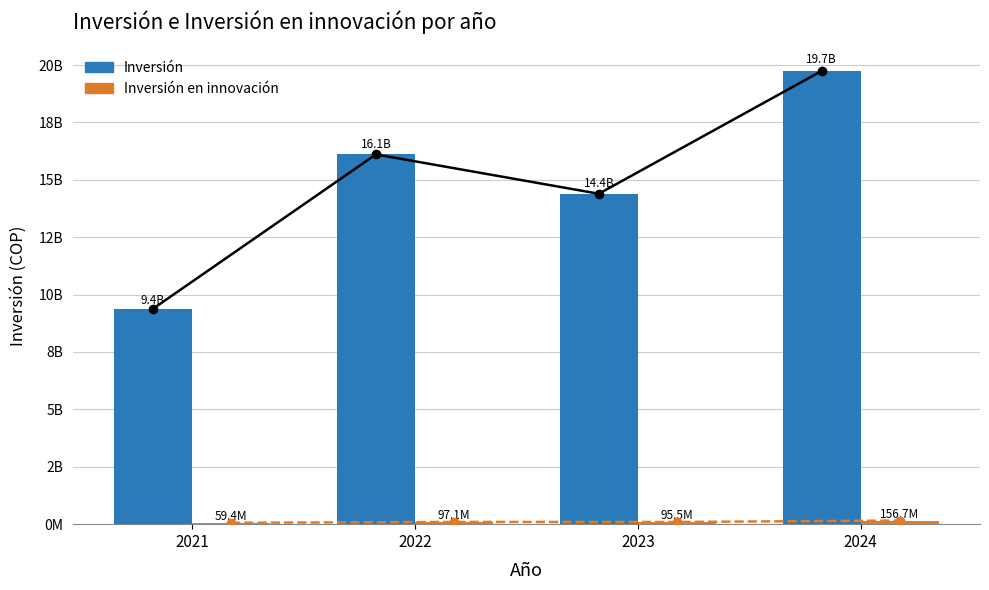

The Inversión en innovación series shows 65006638 at 2023. True or false?

False